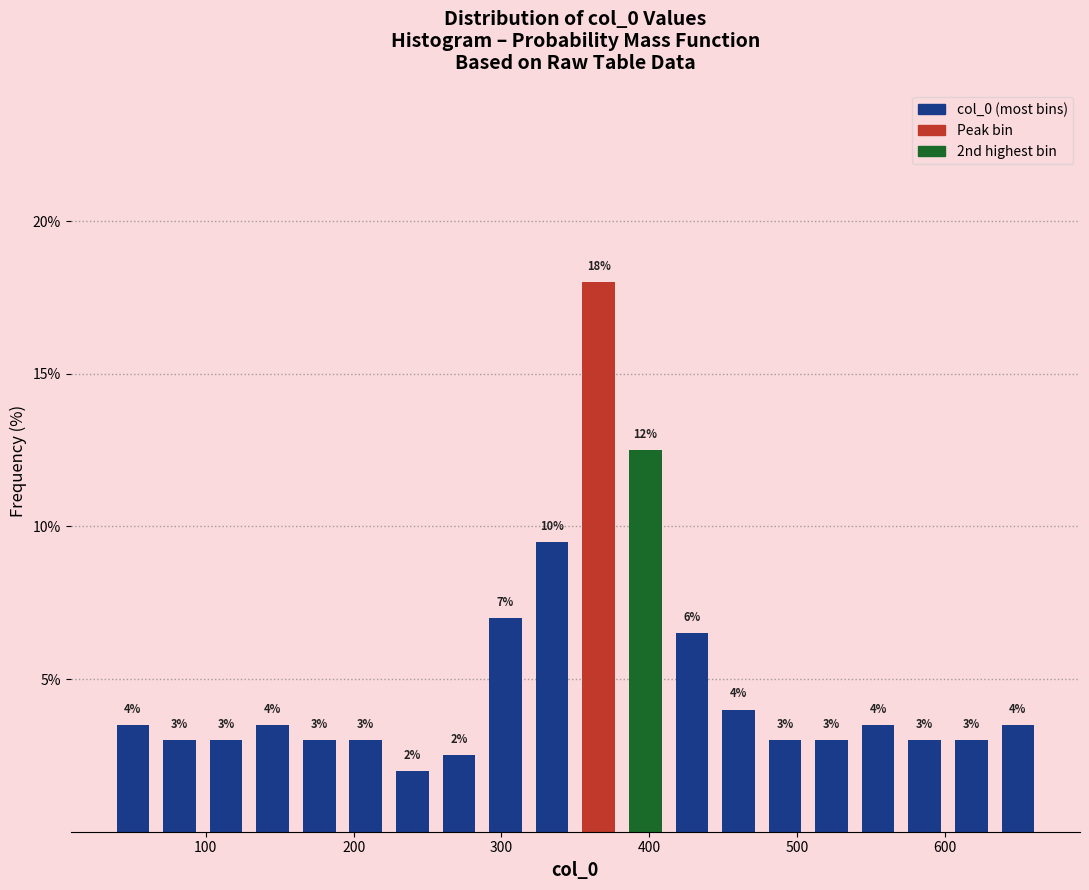

Read against the x-axis, roughly where is the centre of the tallest bar?

370